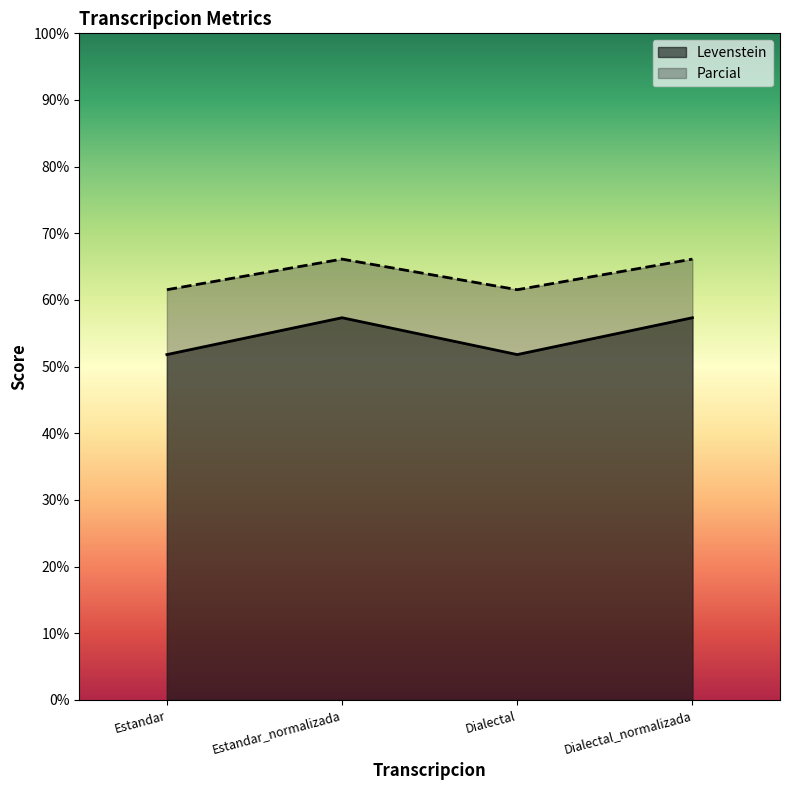

What is the label of the 4th point from the right?

Estandar